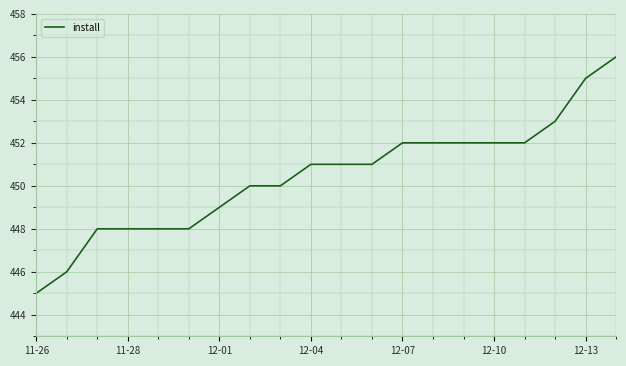

What is the minimum value shown in the chart?

445